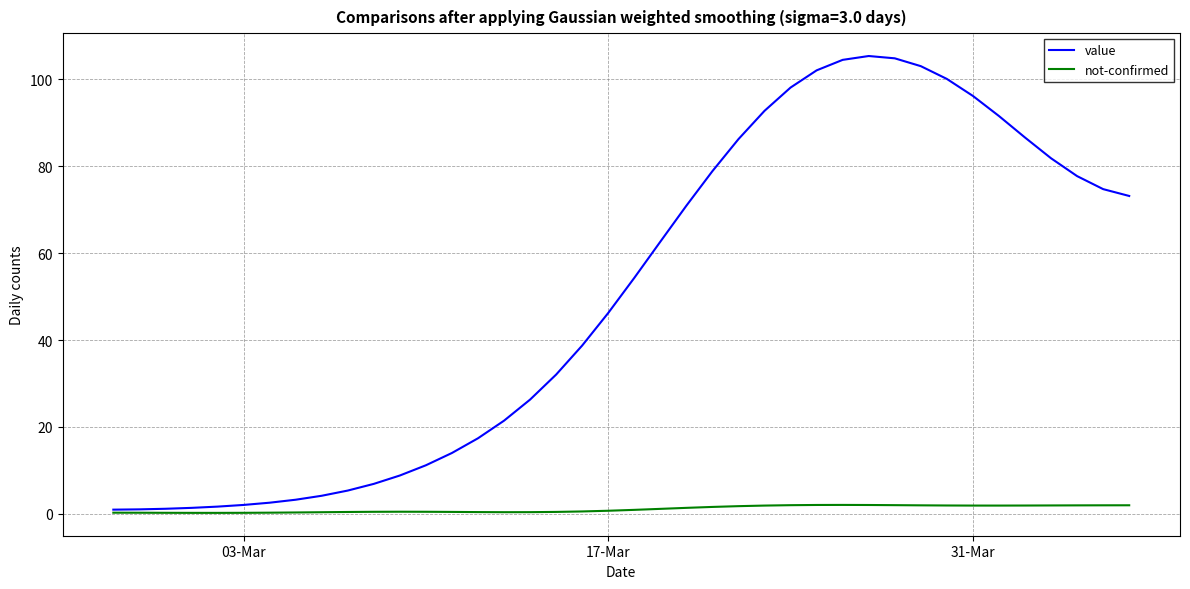

What is the greatest value displayed?

105.4